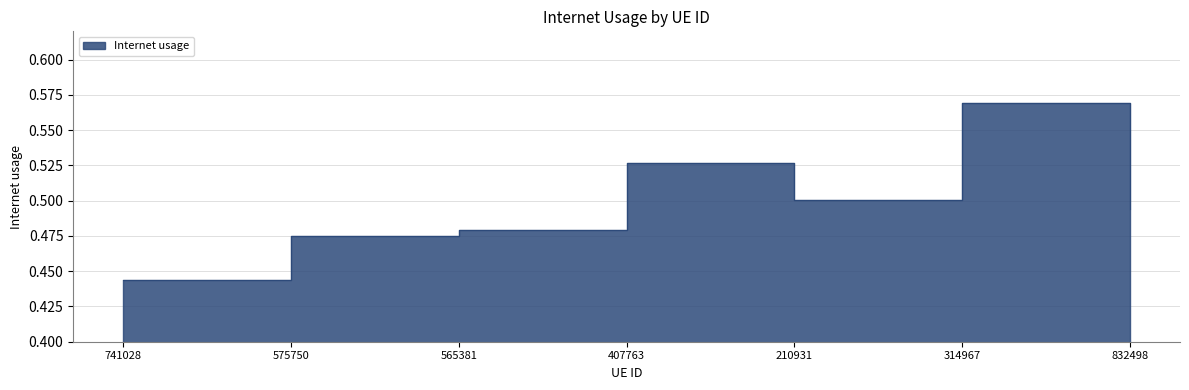

True or false: there are more than 1 points higher than both neighbors.

True